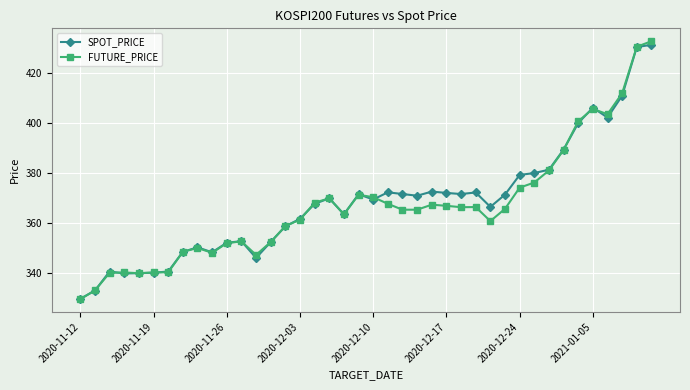

How many lines are shown in the chart?

2